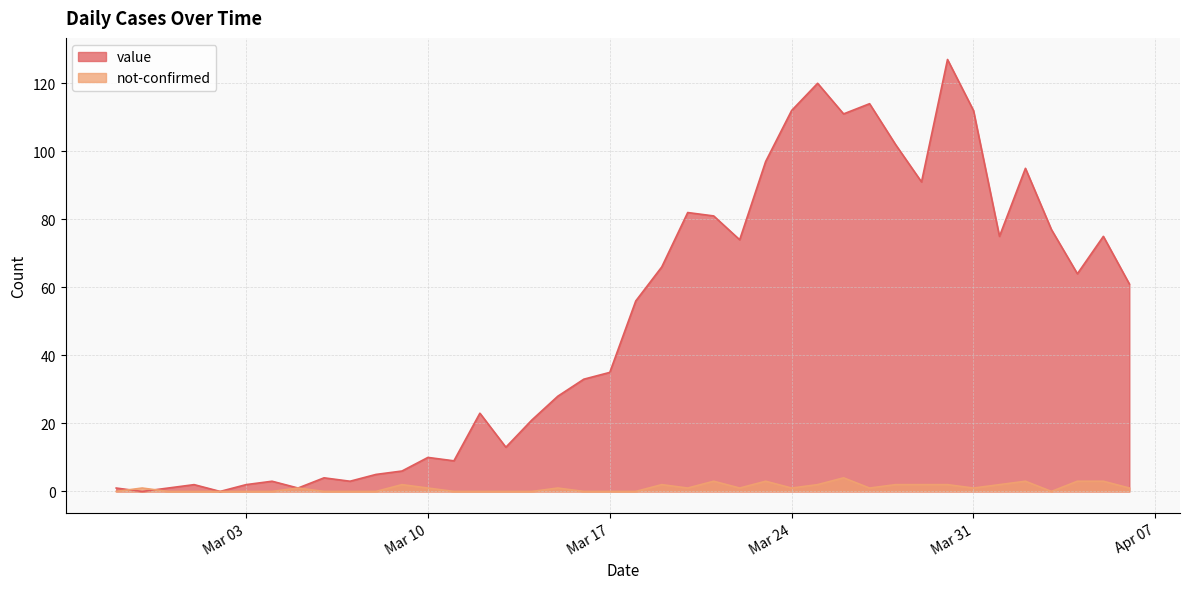

The value series shows 4 at 2020-03-06. True or false?

True